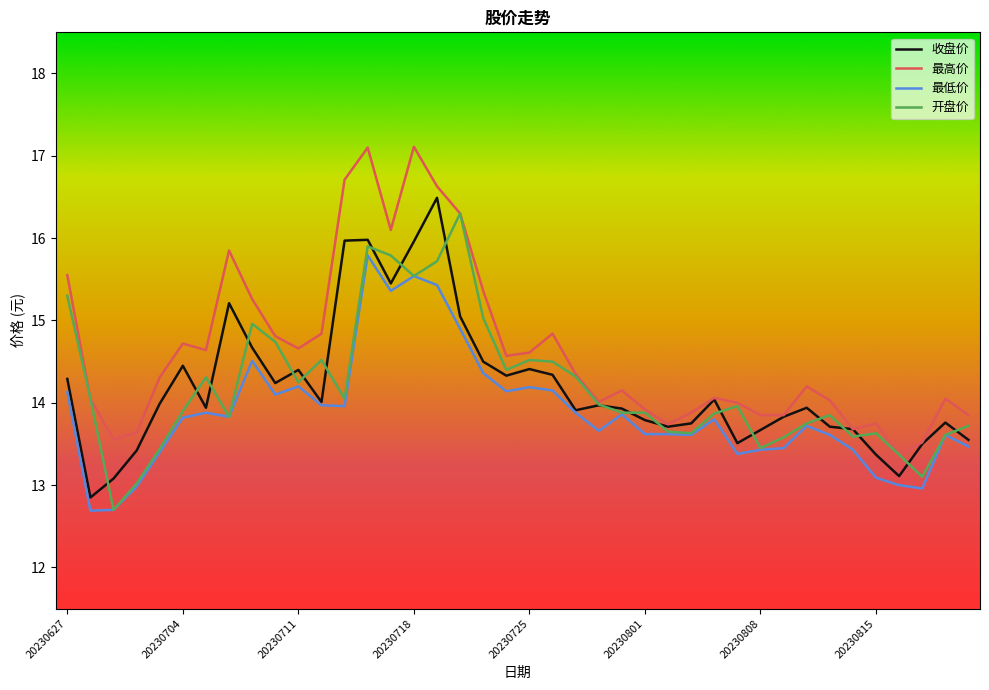

Which series has the largest total across all categories?

最高价